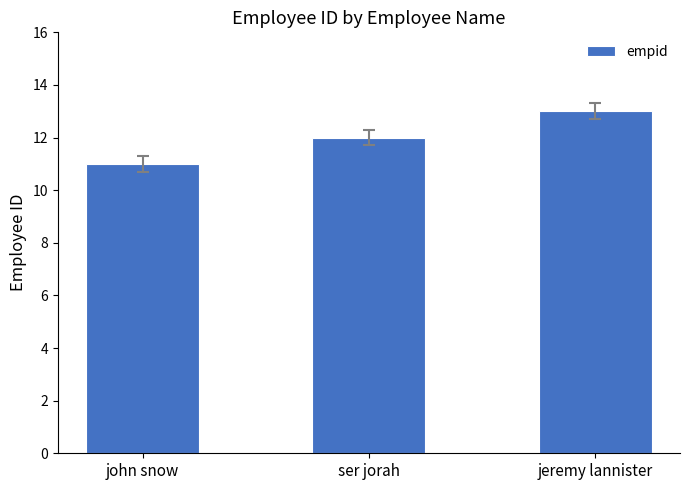

What is the minimum value shown in the chart?

11